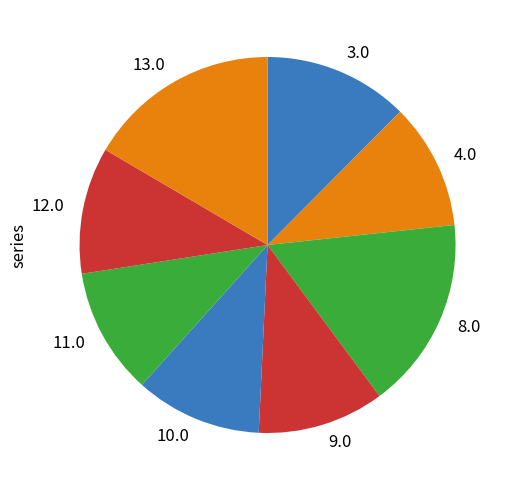

Combined, do 11.0 and 9.0 account for over 50%?

No